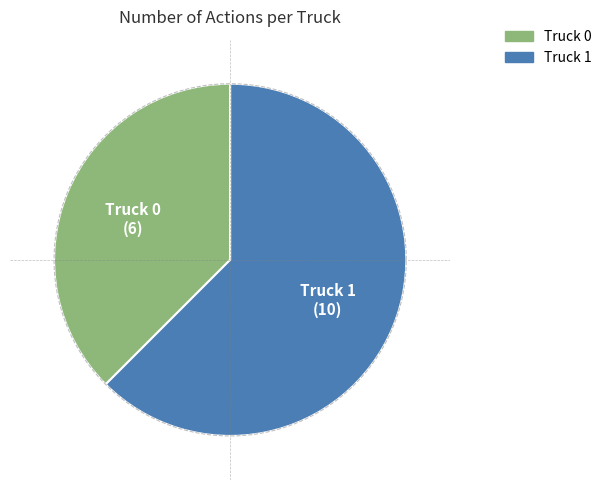

Which has a higher value, Truck 1 or Truck 0?

Truck 1